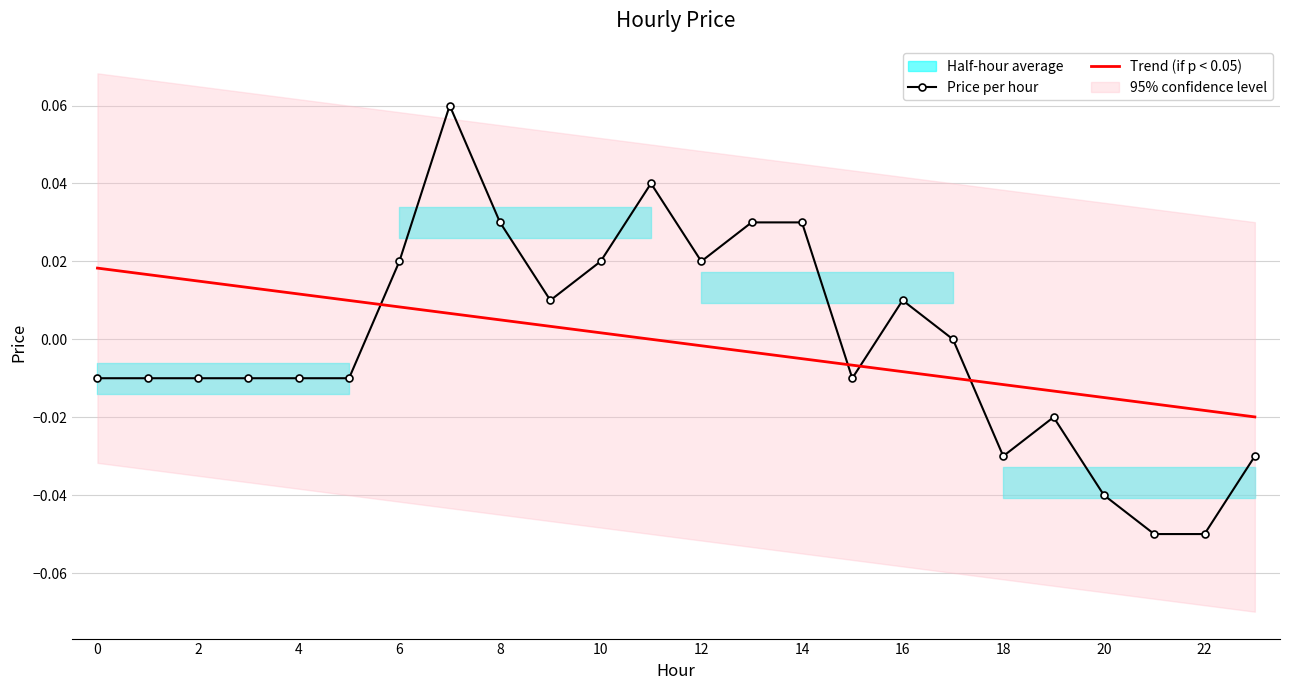

What is the greatest value displayed?

0.1